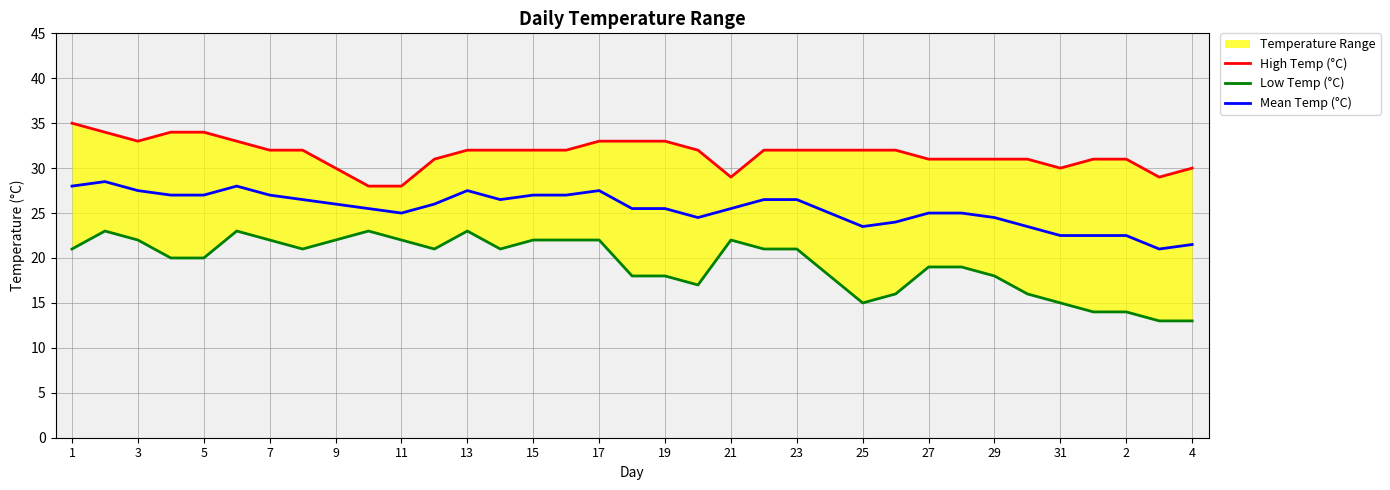

Reading left to right, extract all data points from this chart.

High Temp (°C): 35.0	34.0	33.0	34.0	34.0	33.0	32.0	32.0	30.0	28.0	28.0	31.0	32.0	32.0	32.0	32.0	33.0	33.0	33.0	32.0	29.0	32.0	32.0	32.0	32.0	32.0	31.0	31.0	31.0	31.0	30.0	31.0	31.0	29.0	30.0
Low Temp (°C): 21.0	23.0	22.0	20.0	20.0	23.0	22.0	21.0	22.0	23.0	22.0	21.0	23.0	21.0	22.0	22.0	22.0	18.0	18.0	17.0	22.0	21.0	21.0	18.0	15.0	16.0	19.0	19.0	18.0	16.0	15.0	14.0	14.0	13.0	13.0
Mean Temp (°C): 28.0	28.5	27.5	27.0	27.0	28.0	27.0	26.5	26.0	25.5	25.0	26.0	27.5	26.5	27.0	27.0	27.5	25.5	25.5	24.5	25.5	26.5	26.5	25.0	23.5	24.0	25.0	25.0	24.5	23.5	22.5	22.5	22.5	21.0	21.5